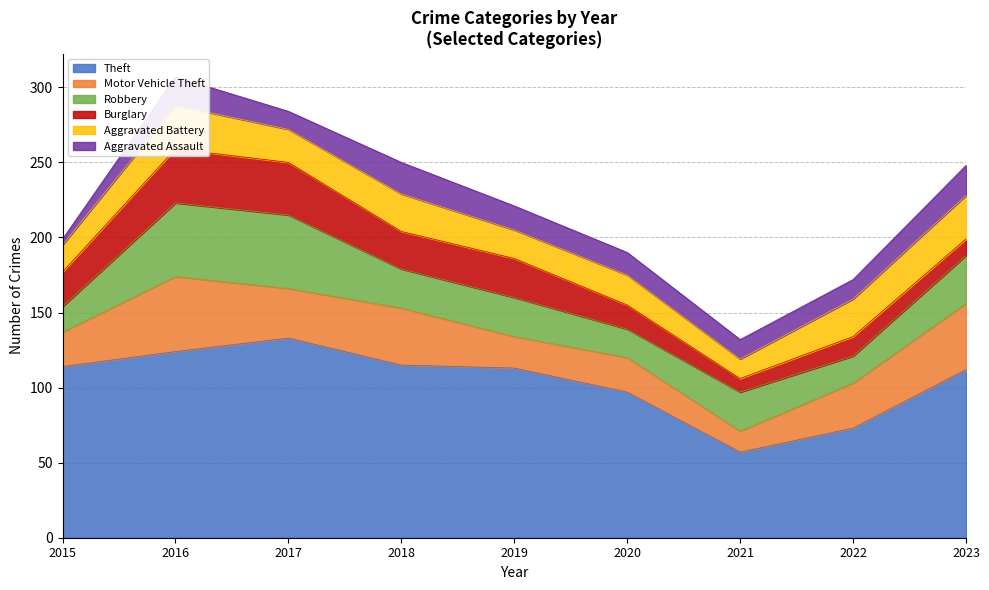

At which label does Burglary reach its minimum?

2021